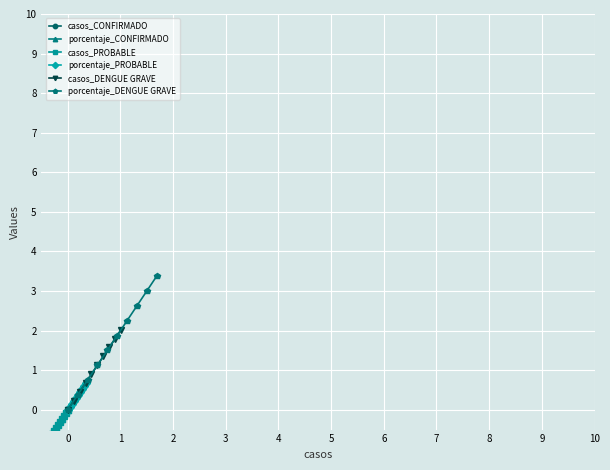

What is the difference between the maximum and minimum values in the casos_PROBABLE series?

0.7